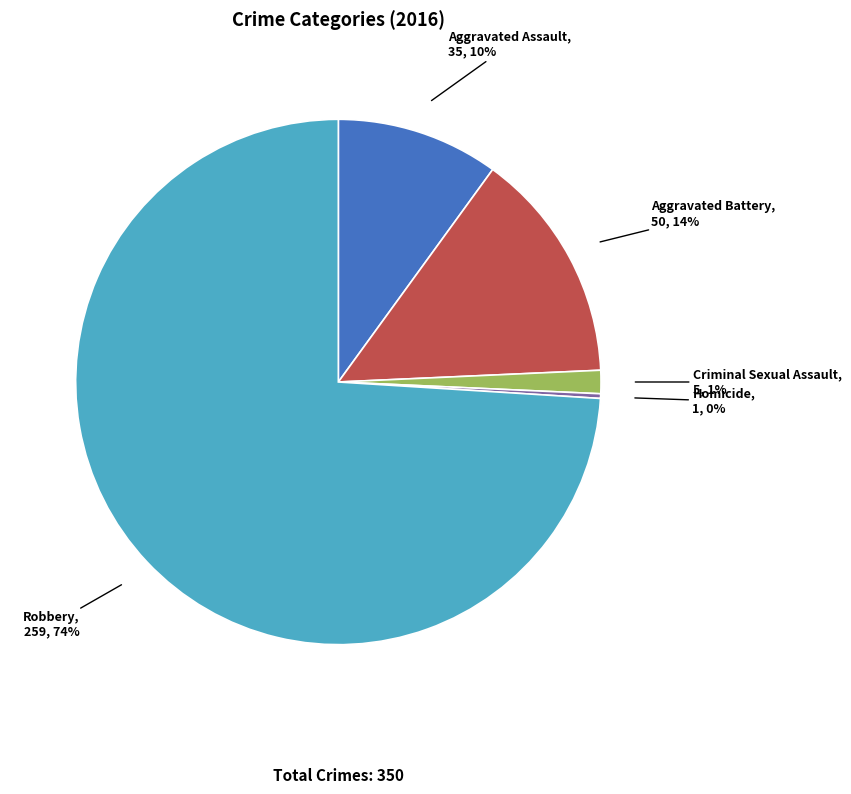

Combined, do Homicide and Criminal Sexual Assault account for over 50%?

No